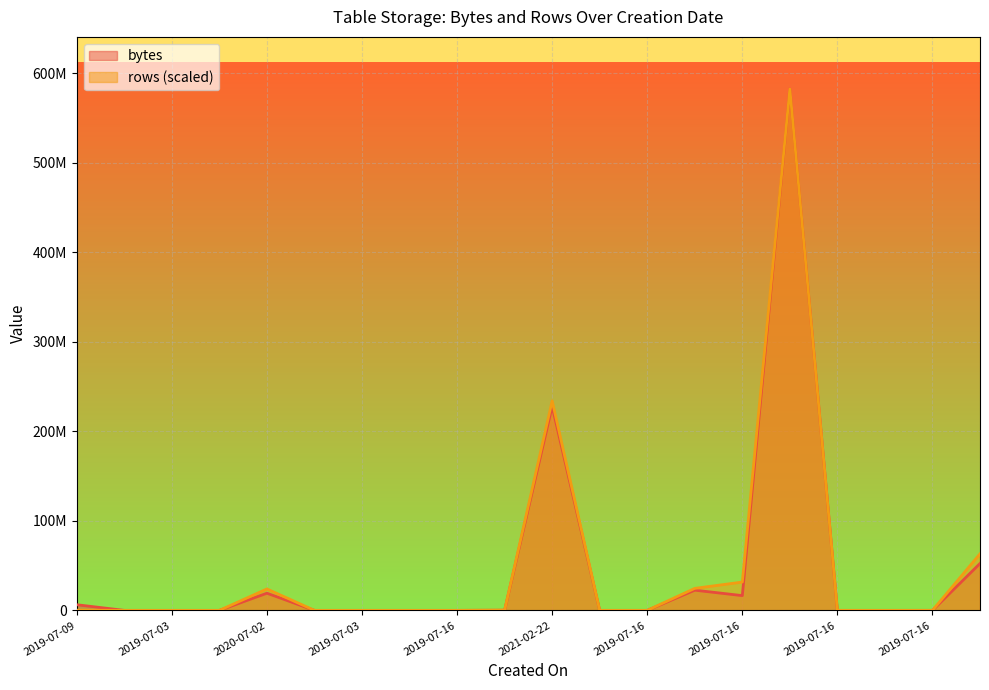

At how many categories does at least one series exceed 247317369?

1